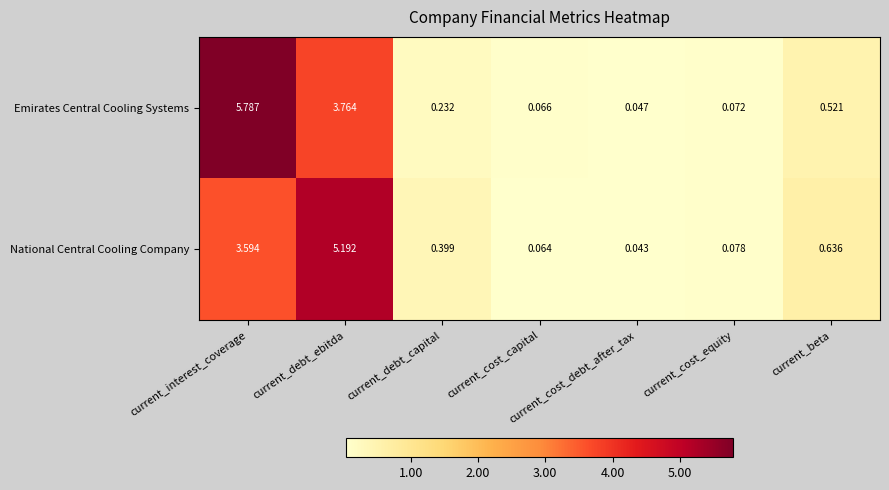

Which label corresponds to the smallest value in the chart?

current_cost_debt_after_tax